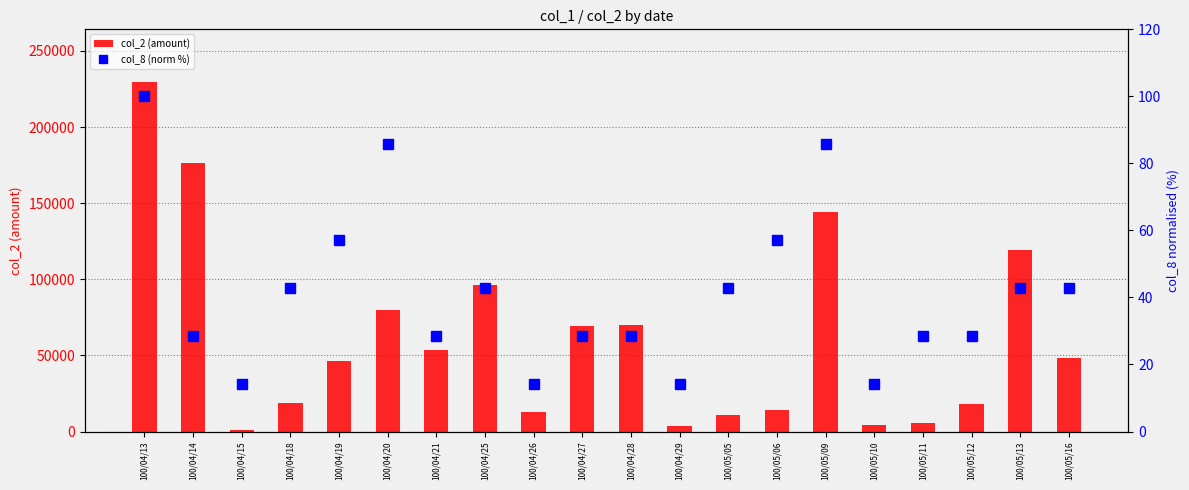

How many groups of bars are there?

20